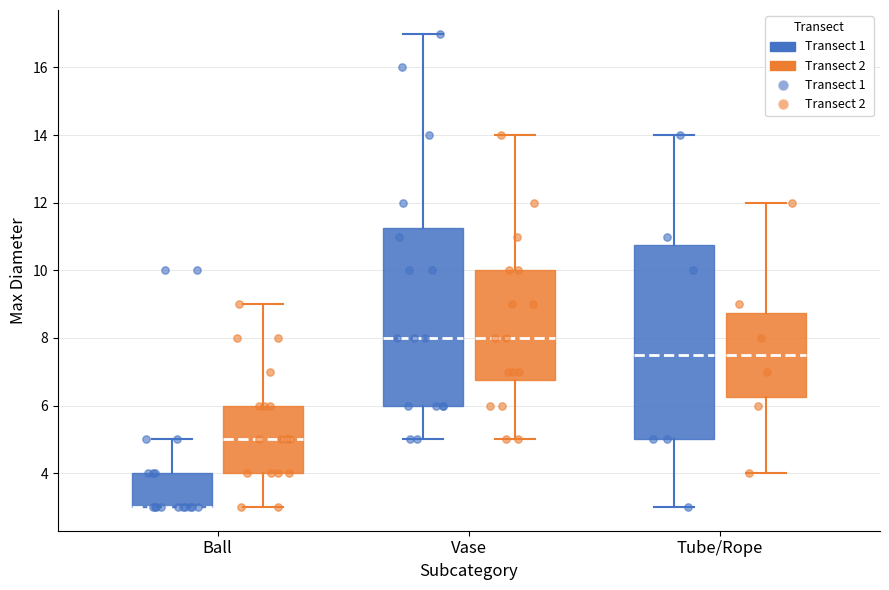

Reading left to right, transcribe this box plot: for each box, give where its median line is, the range the box spans, and where its two whiskers end, as read against the y-axis. The values are not printed on the chart, so give them approximately, as read against the axis.

Ball (Transect 1): median 3.0 (drawn on the box's lower edge), box 3.0 to 4.0, whiskers 3.0 to 5.0
Ball (Transect 2): median 5.0, box 4.0 to 6.0, whiskers 3.0 to 9.0
Vase (Transect 1): median 8.0, box 6.0 to 11.2, whiskers 5.0 to 17.0
Vase (Transect 2): median 8.0, box 6.8 to 10.0, whiskers 5.0 to 14.0
Tube/Rope (Transect 1): median 7.6, box 5.0 to 10.8, whiskers 3.0 to 14.0
Tube/Rope (Transect 2): median 7.6, box 6.2 to 8.8, whiskers 4.0 to 12.0